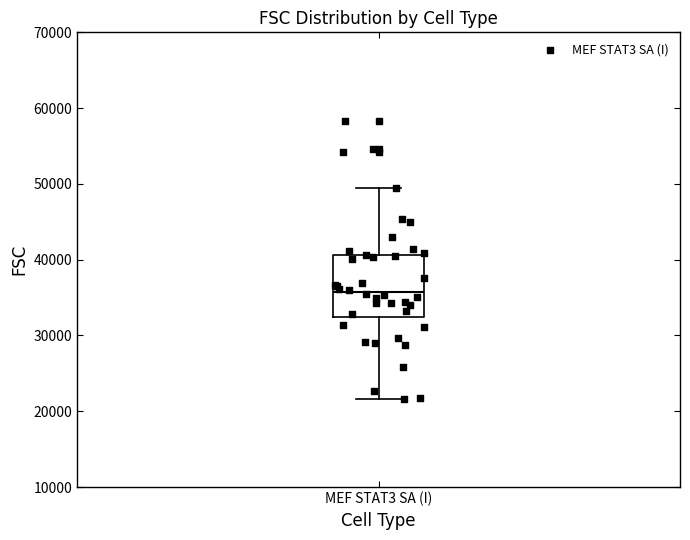

Transcribe this box plot: give where the median line is, the range the box spans, and where the two whiskers end, as read against the y-axis. The values are not printed on the chart, so give them approximately, as read against the axis.

median 36000, box 32000 to 41000, whiskers 22000 to 49000